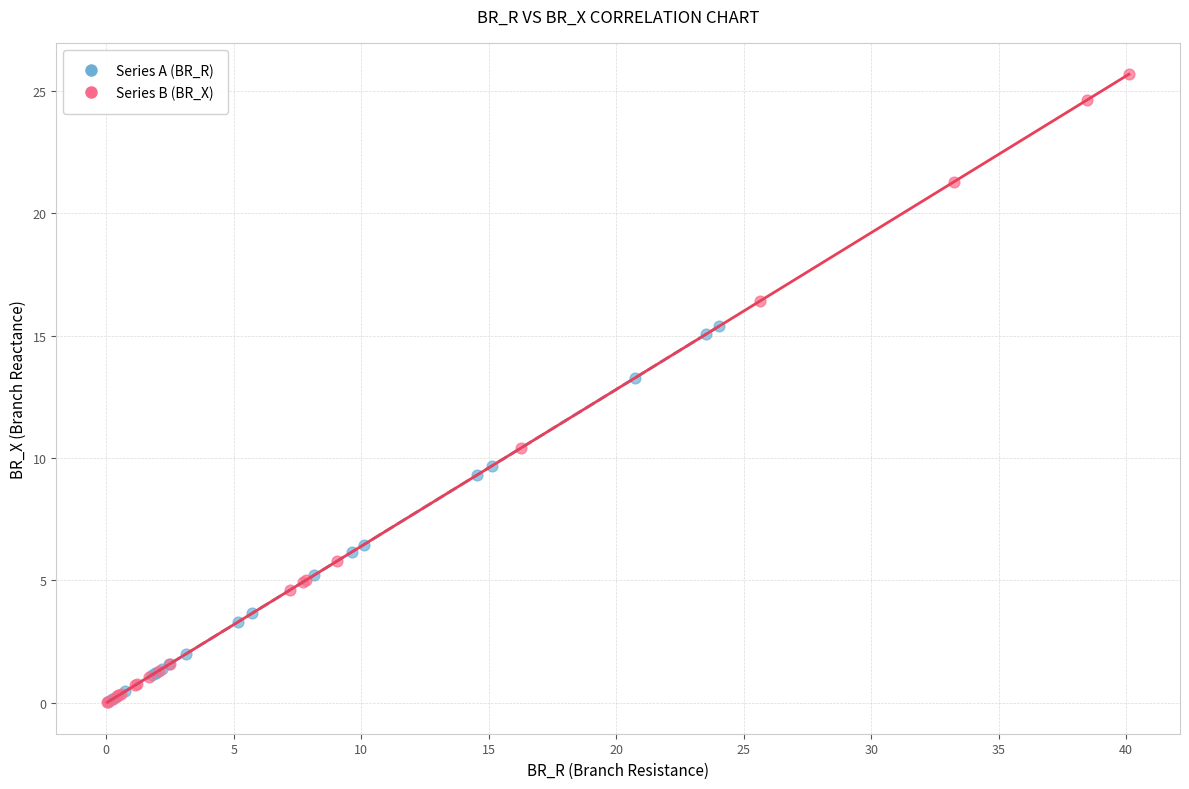

Which series contains the highest Y value?

Series B (BR_X)